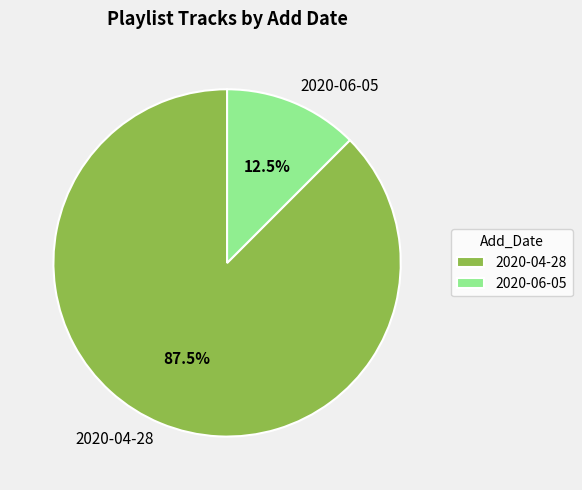

Between 2020-04-28 and 2020-06-05, which is larger?

2020-04-28